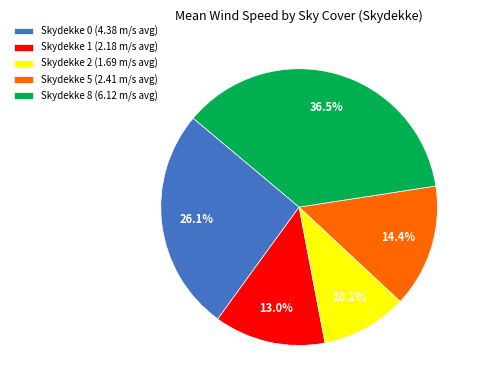

To the nearest percent, what is the difference between the largest and smallest slice percentages?

26%